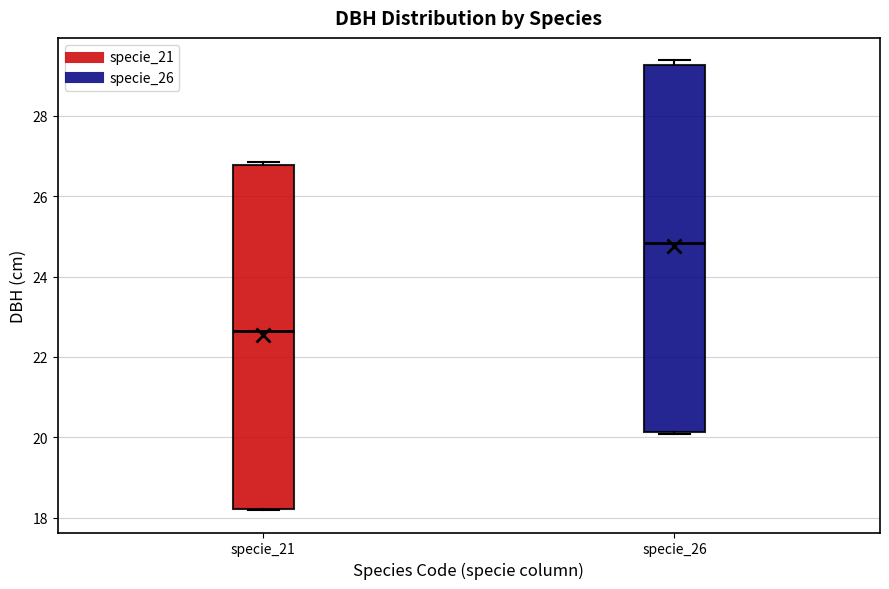

Comparing the boxes themselves (not the whiskers), which one is the tallest?

specie_26